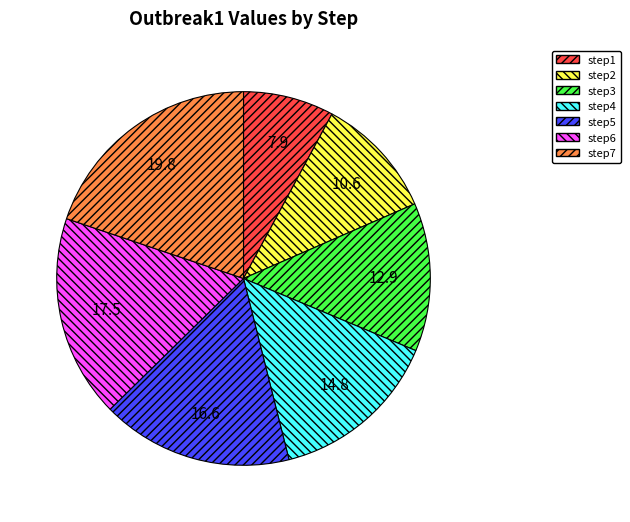

Is there any slice that represents more than half of the pie?

No